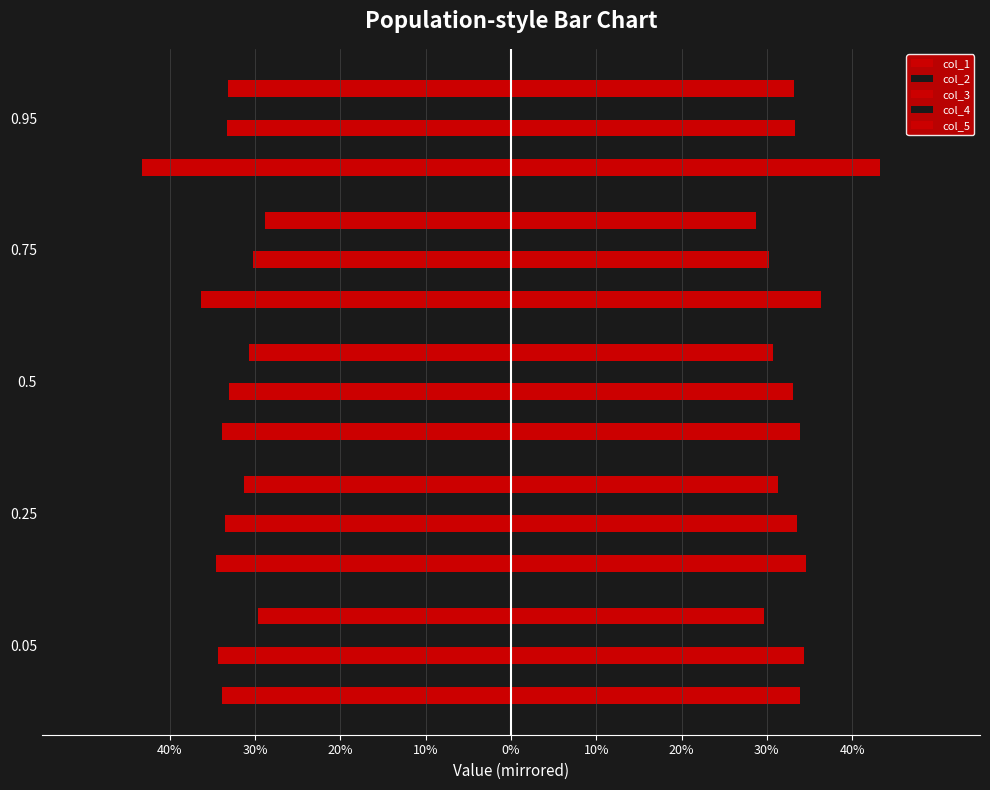

Is it true that col_3 equals -0.3 at 0.95?

True